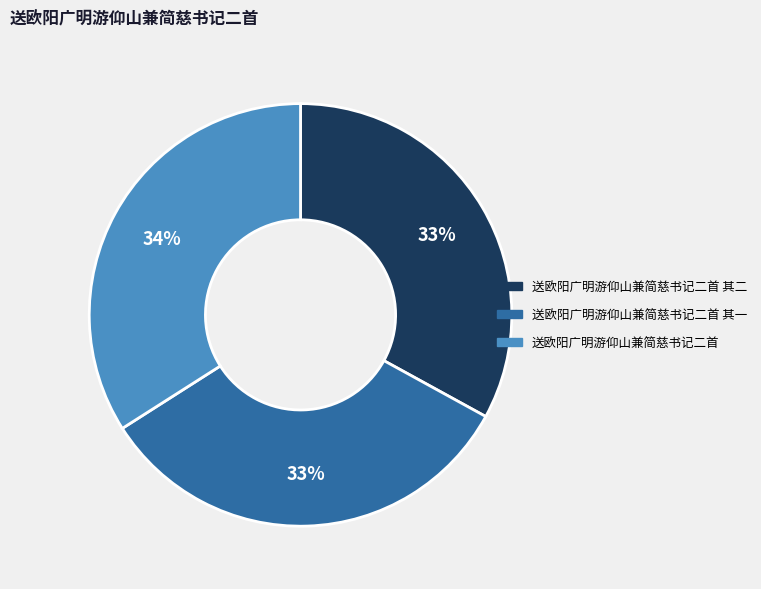

Is there any slice that represents more than half of the pie?

No